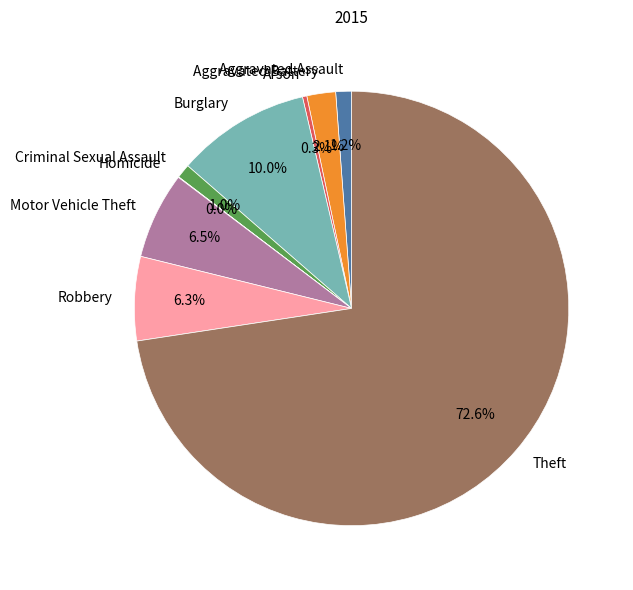

The Motor Vehicle Theft slice represents 6% of the pie. True or false?

True